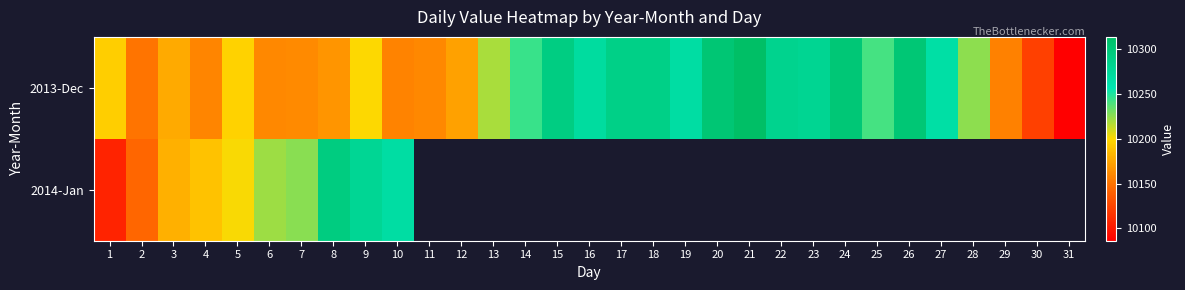

How many categories are shown in the chart?

31